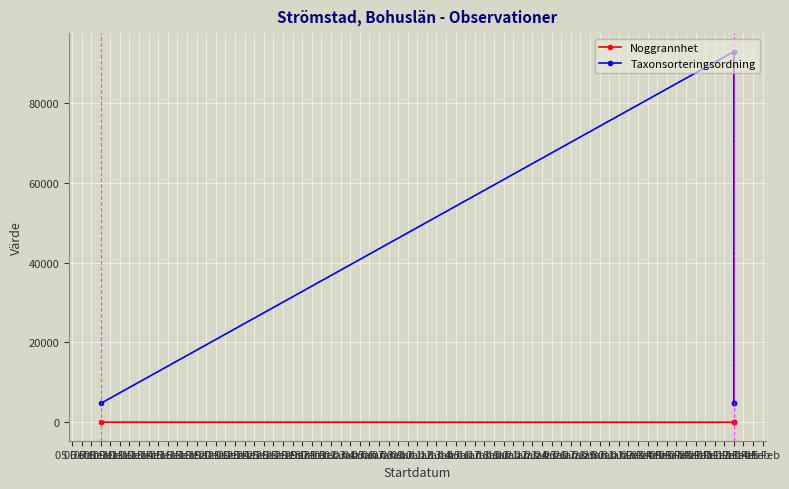

What is the total value across all series at 12 Feb?

92949